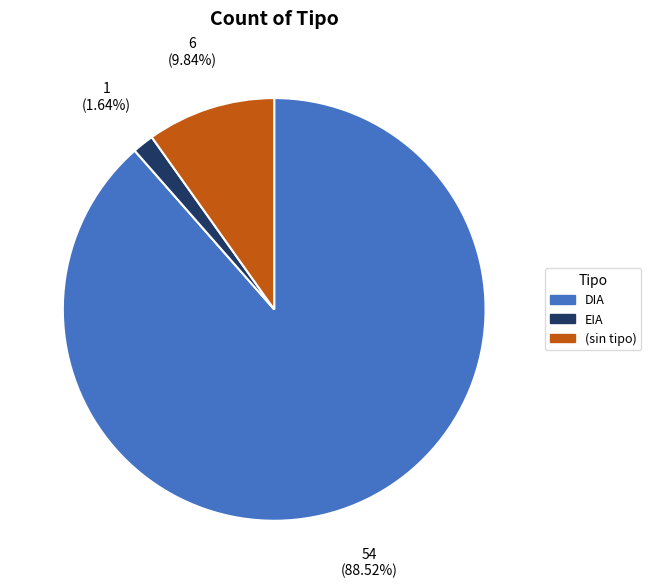

How many segments does this pie chart have?

3